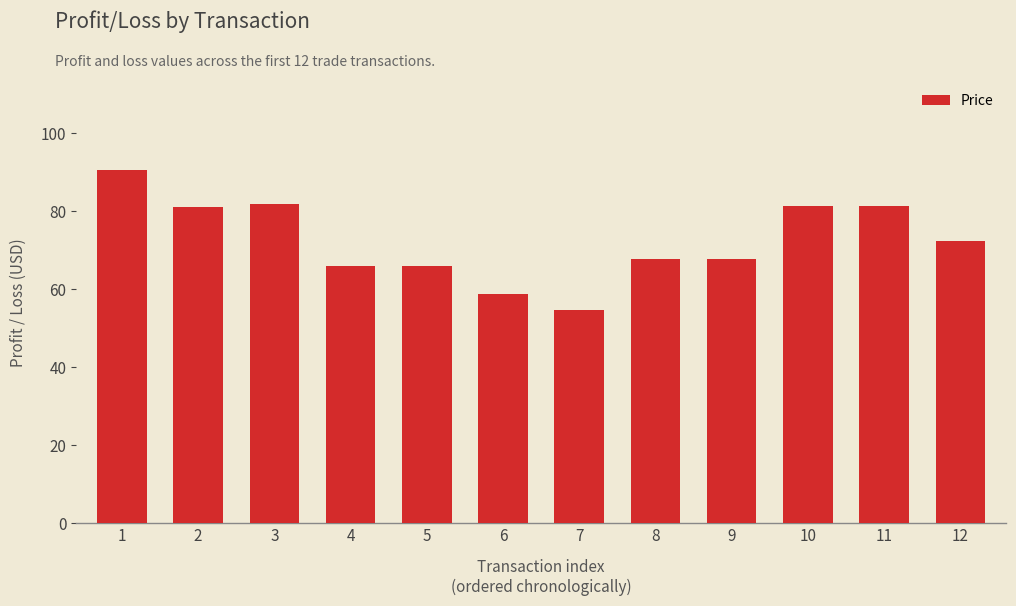

How many data points are less than 72?

6